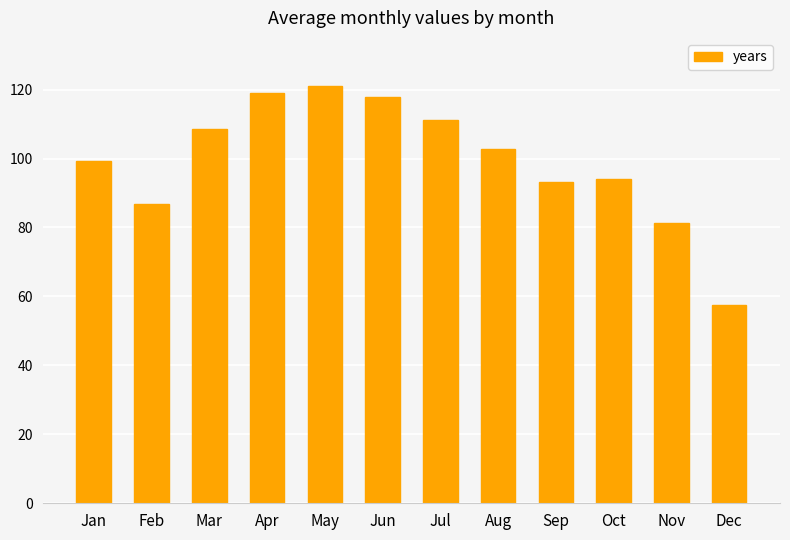

What is the average value?

99.4